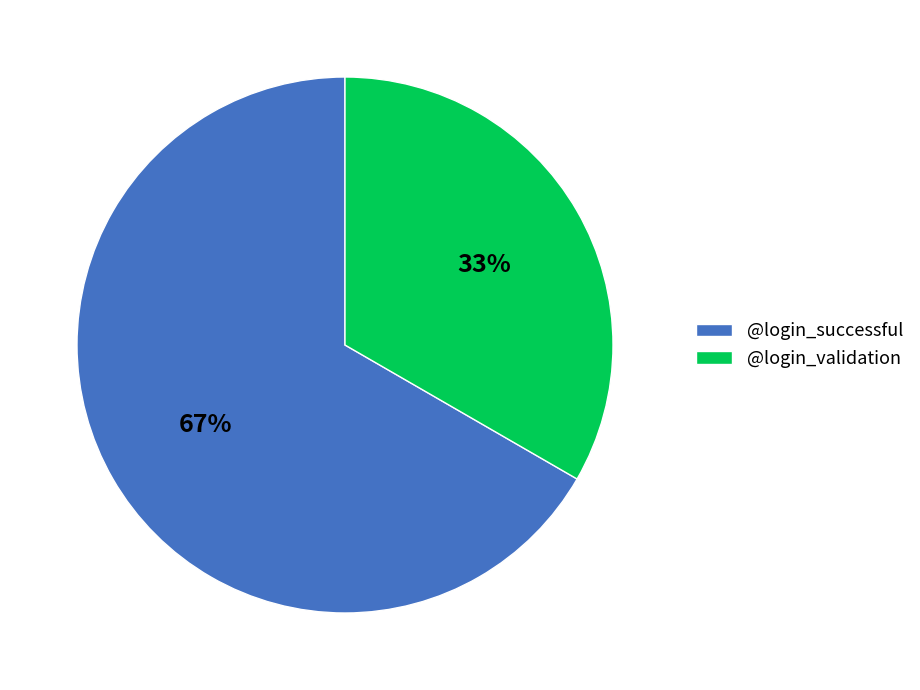

Which category has the biggest portion of the pie?

@login_successful